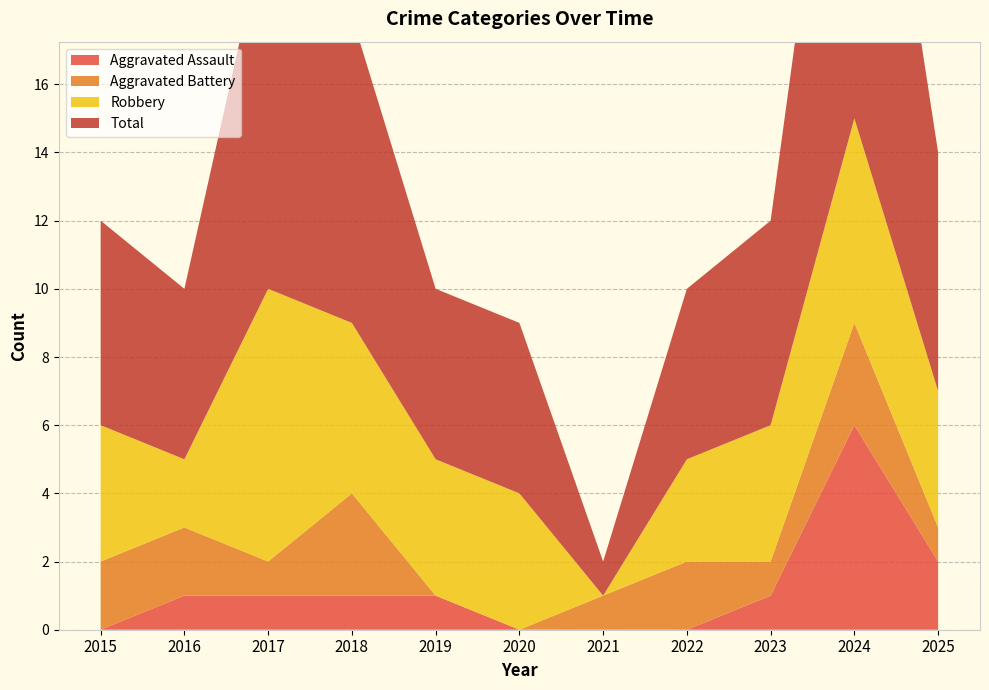

Reading left to right, extract all data points from this chart.

Aggravated Assault: 2015=0	2016=1	2017=1	2018=1	2019=1	2020=0	2021=0	2022=0	2023=1	2024=6	2025=2
Aggravated Battery: 2015=2	2016=2	2017=1	2018=3	2019=0	2020=0	2021=1	2022=2	2023=1	2024=3	2025=1
Robbery: 2015=4	2016=2	2017=8	2018=5	2019=4	2020=4	2021=0	2022=3	2023=4	2024=6	2025=4
Total: 2015=6	2016=5	2017=11	2018=9	2019=5	2020=5	2021=1	2022=5	2023=6	2024=15	2025=7